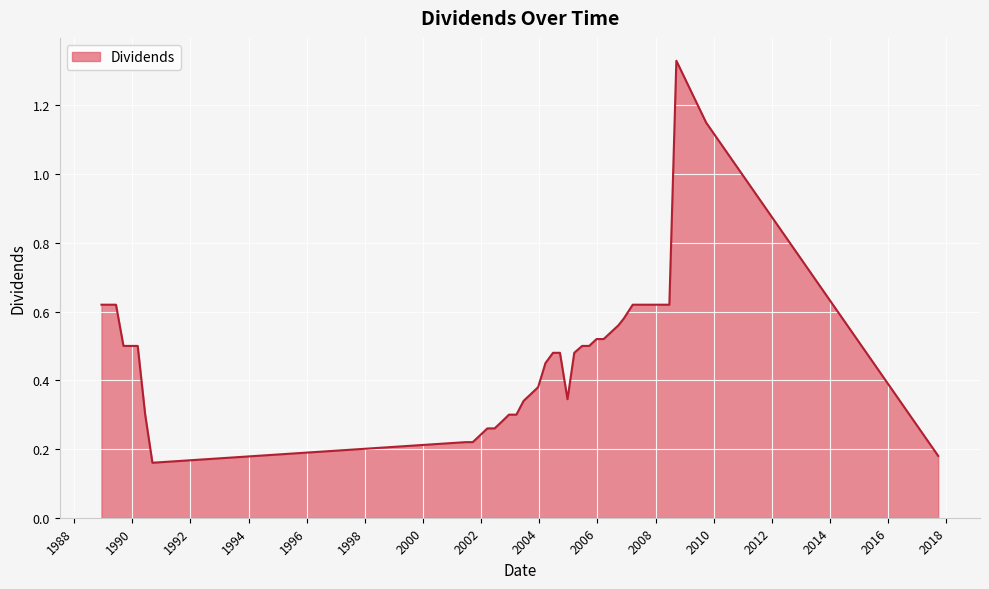

What is the difference between the maximum and minimum values?

1.2